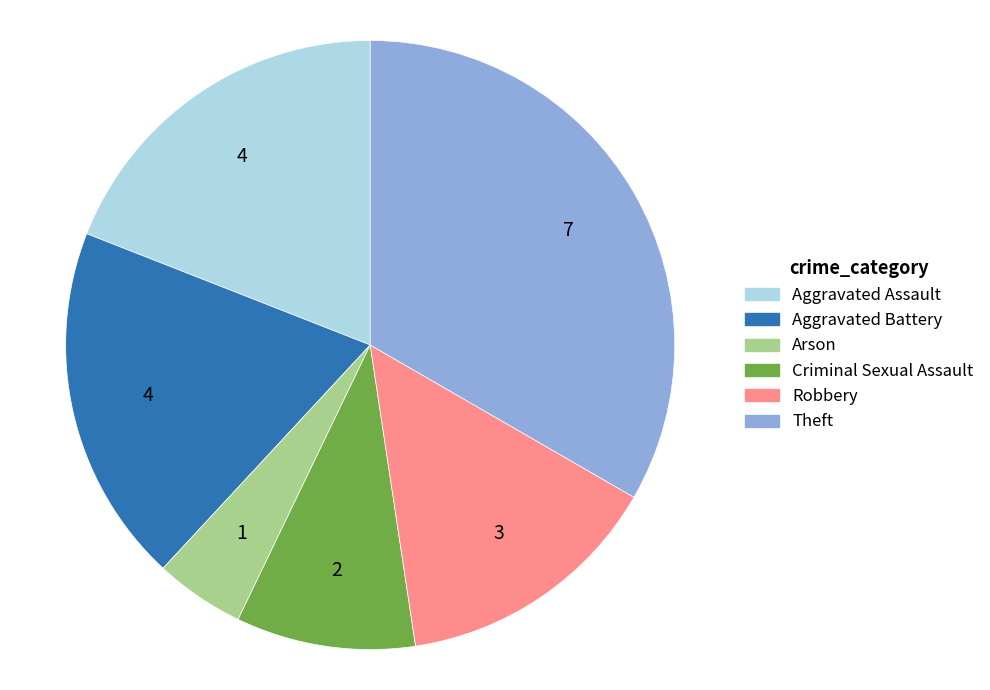

How many segments does this pie chart have?

6